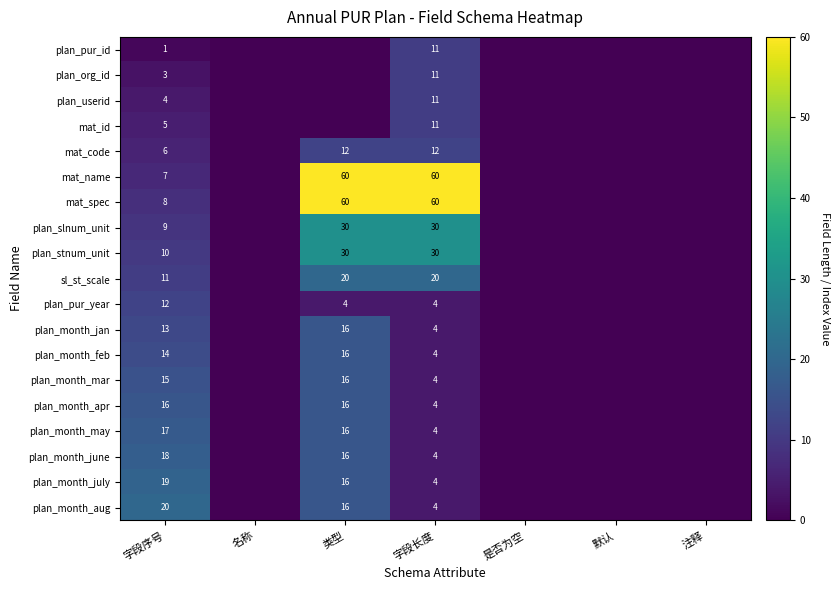

What is the total value across all series at 字段长度?

292